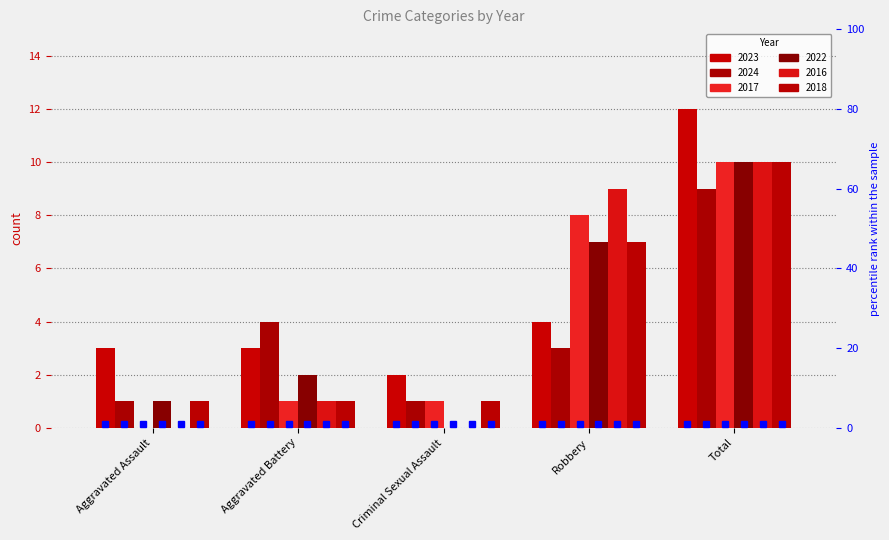

Count the number of data series in this chart.

6